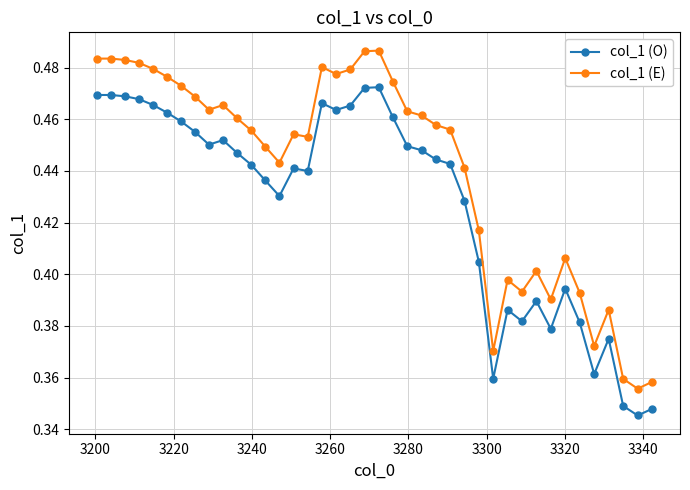

Which series has the largest total across all categories?

col_1 (E)